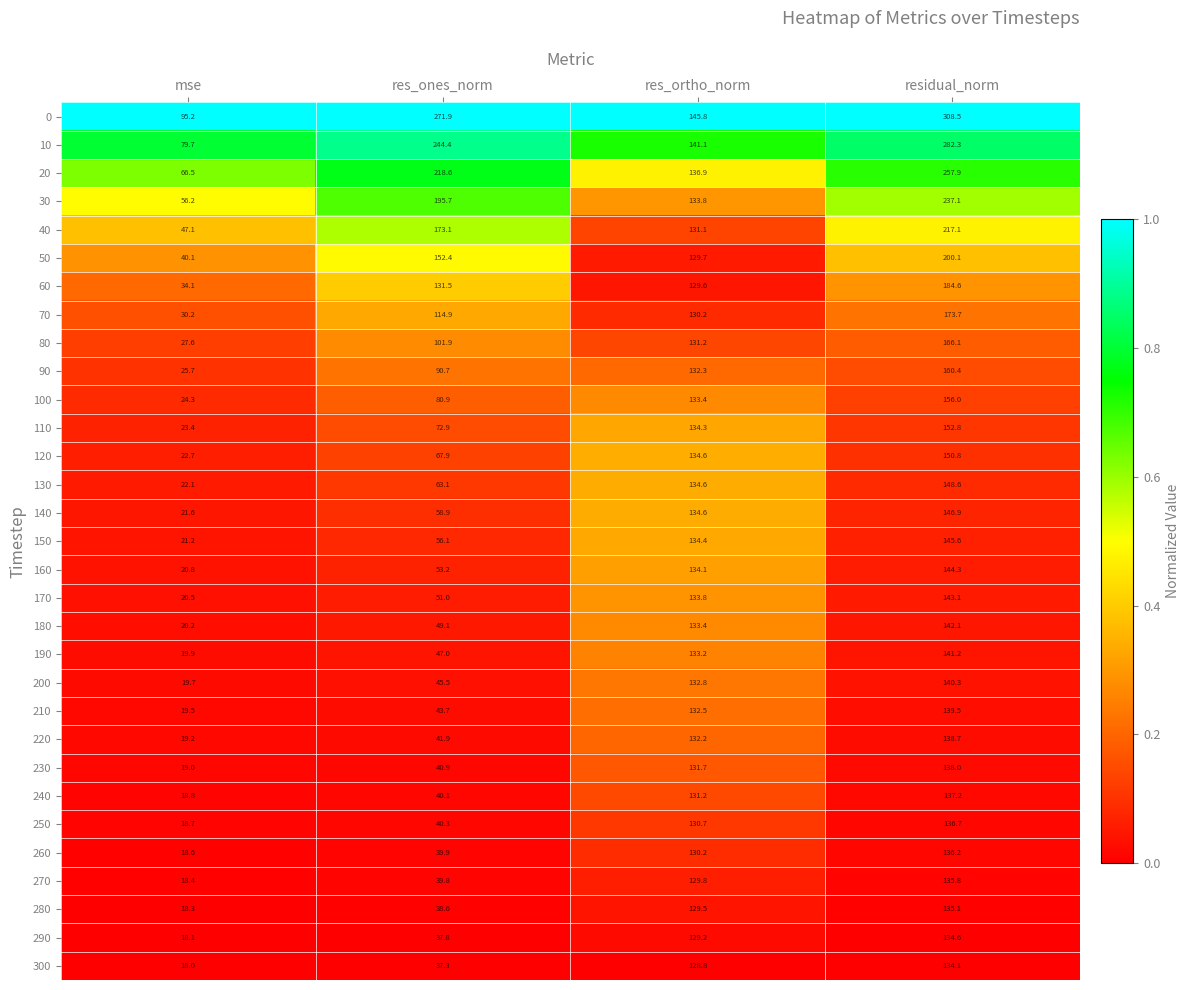

Which series has the largest total across all categories?

0